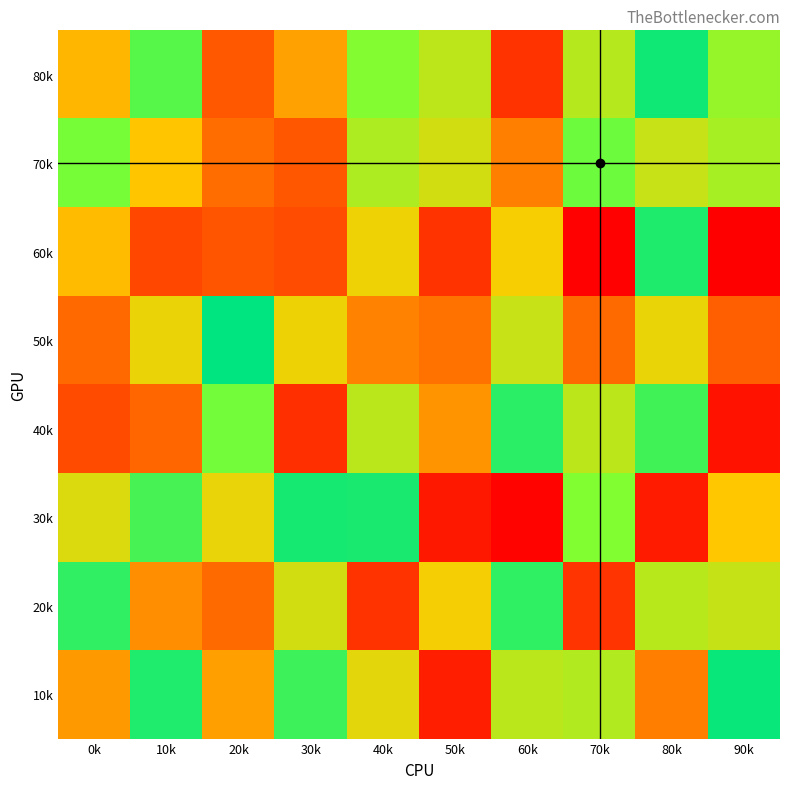

What is the difference between the highest and lowest values at 20k?

779234